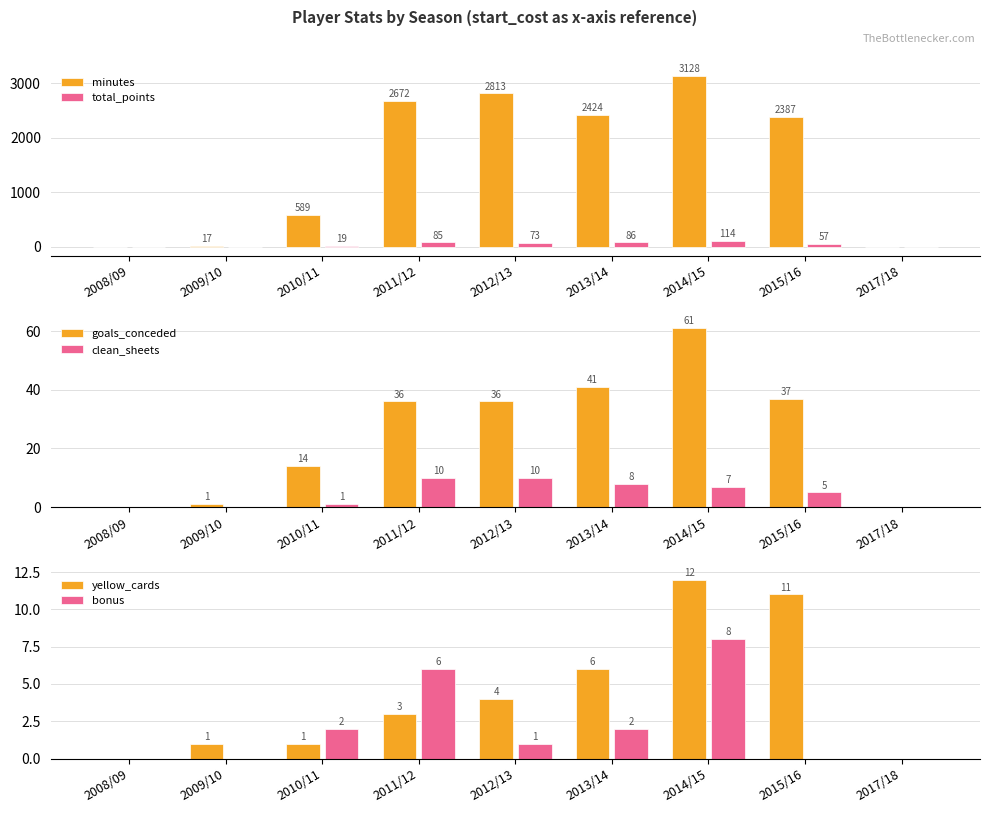

List the labels in order of total_points value, smallest first.

2009/10, 2008/09, 2017/18, 2010/11, 2015/16, 2012/13, 2011/12, 2013/14, 2014/15